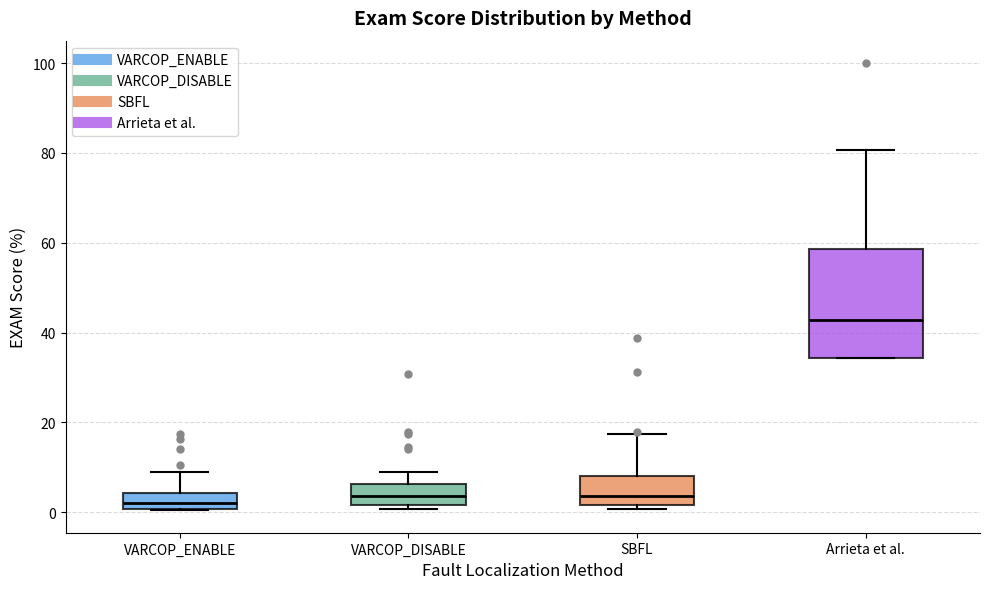

Comparing the boxes themselves (not the whiskers), which one is the tallest?

Arrieta et al.